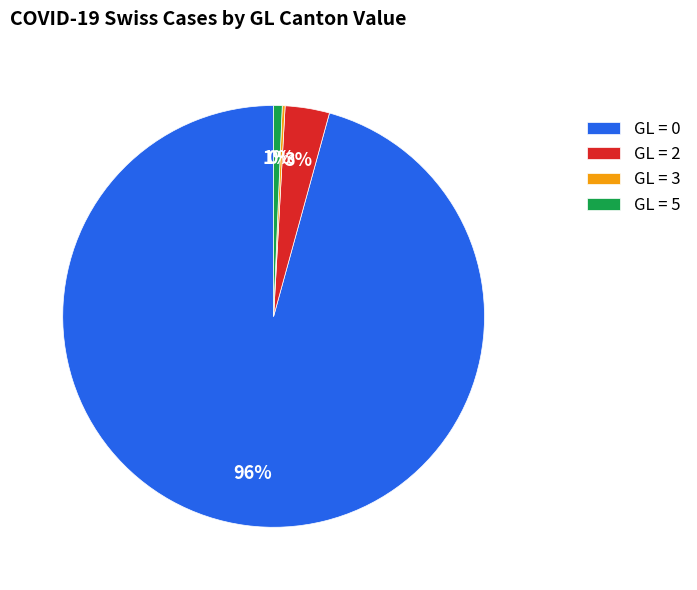

Combined, do GL = 2 and GL = 0 account for over 50%?

Yes